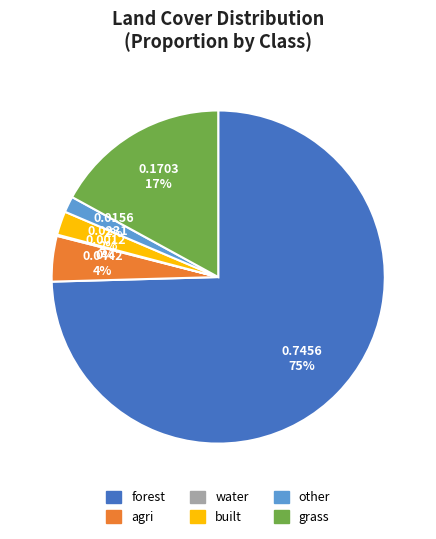

Is it true that grass is 17% of the pie?

True